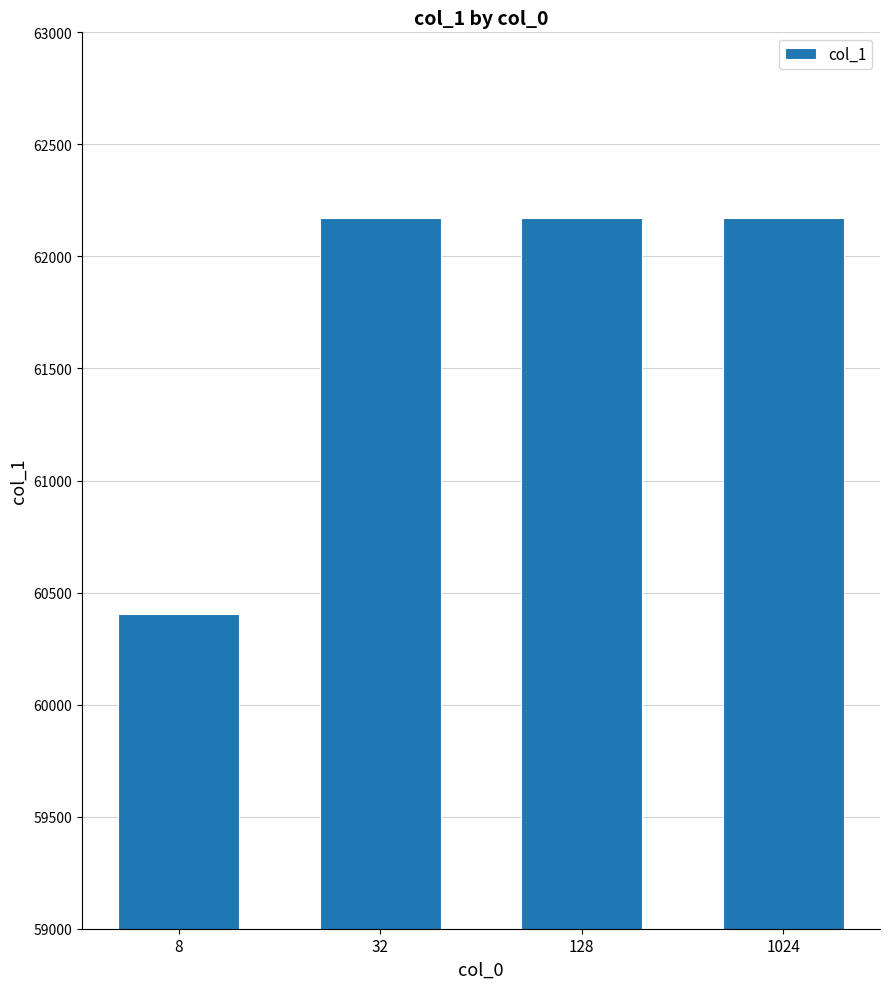

True or false: the data shows 17444 at 32.

False